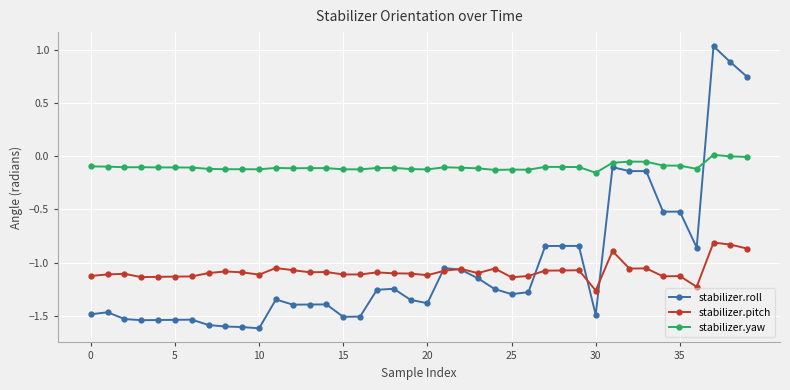

What is the sum of all stabilizer.pitch values?

-43.2